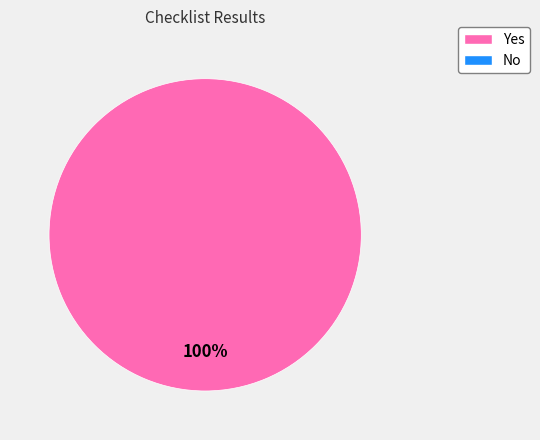

Is there any slice that represents more than half of the pie?

Yes